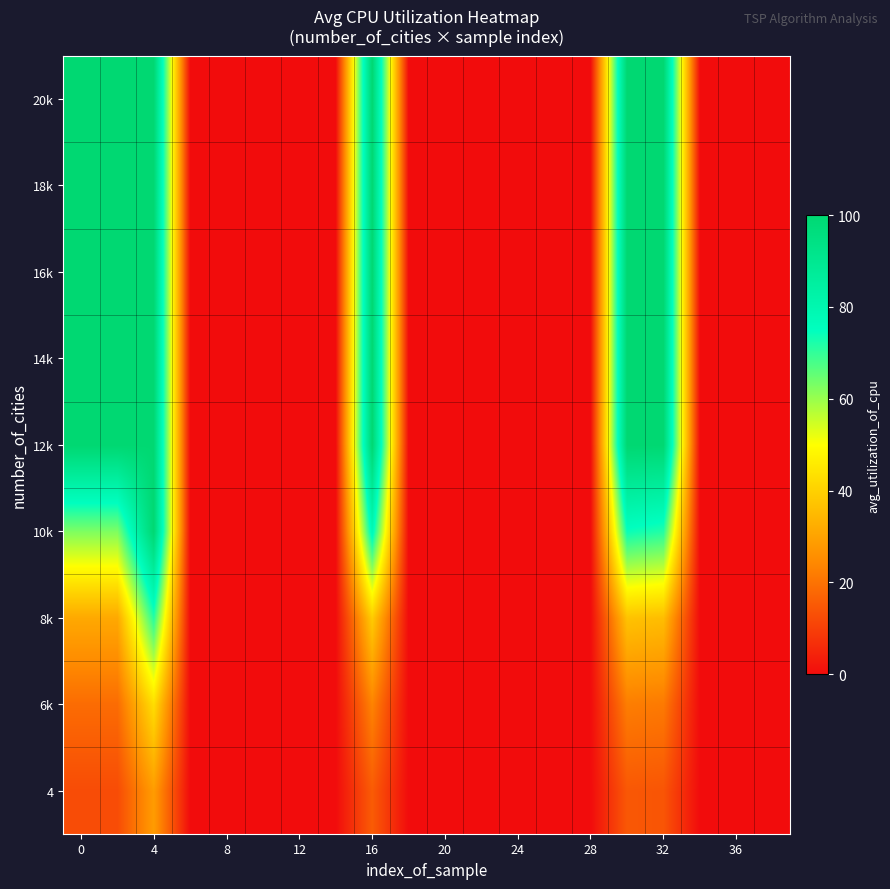

How many data points does each series have?

20